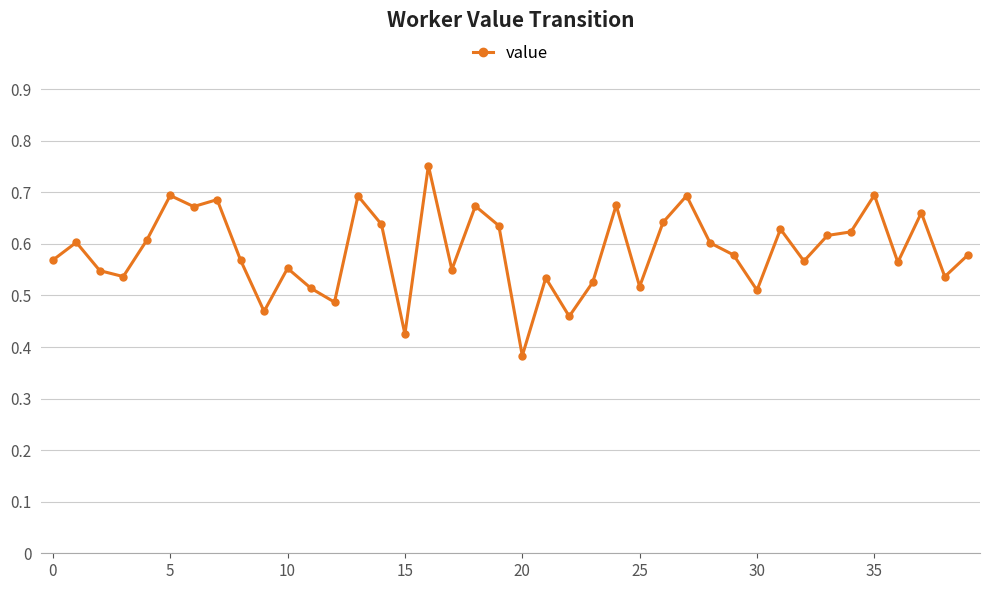

Count the values in the range 0 to 1.

40